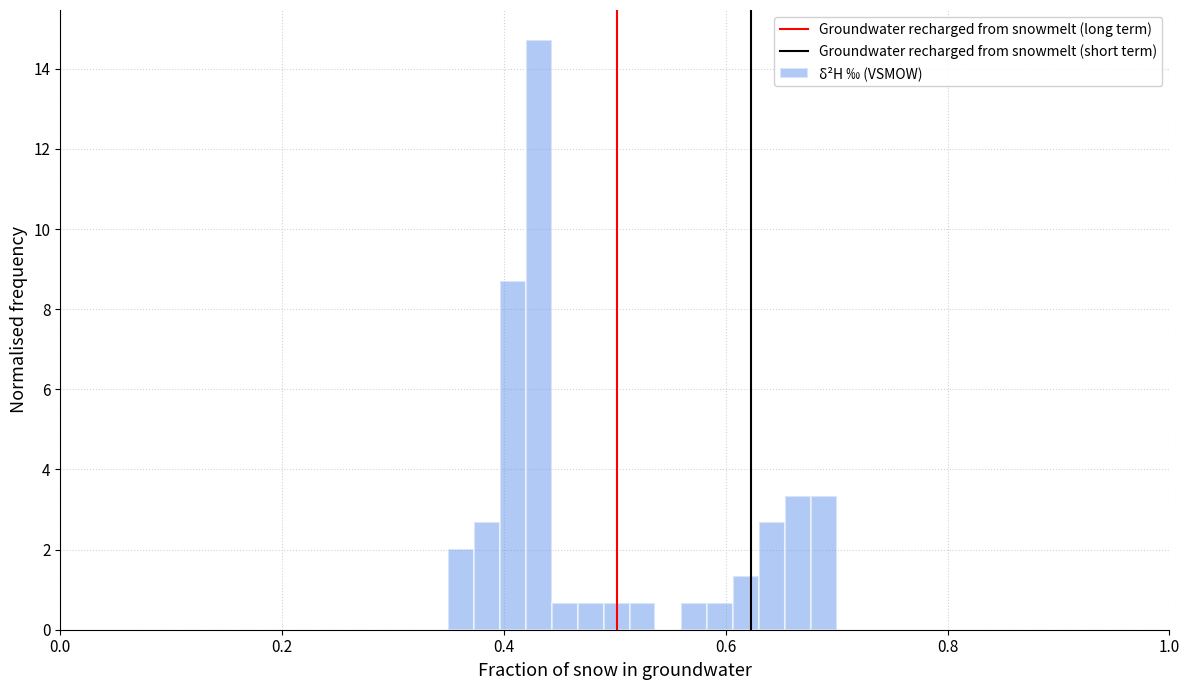

Around what value on the x-axis is the tallest bar? Give the approximate position of its centre, as read against the axis.

0.44